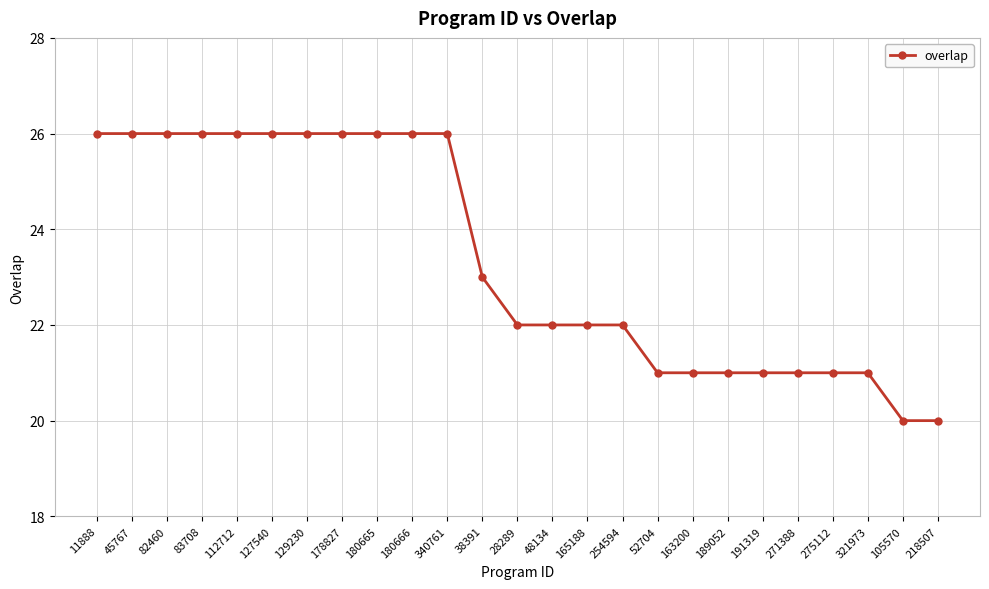

What is the maximum value shown in the chart?

26